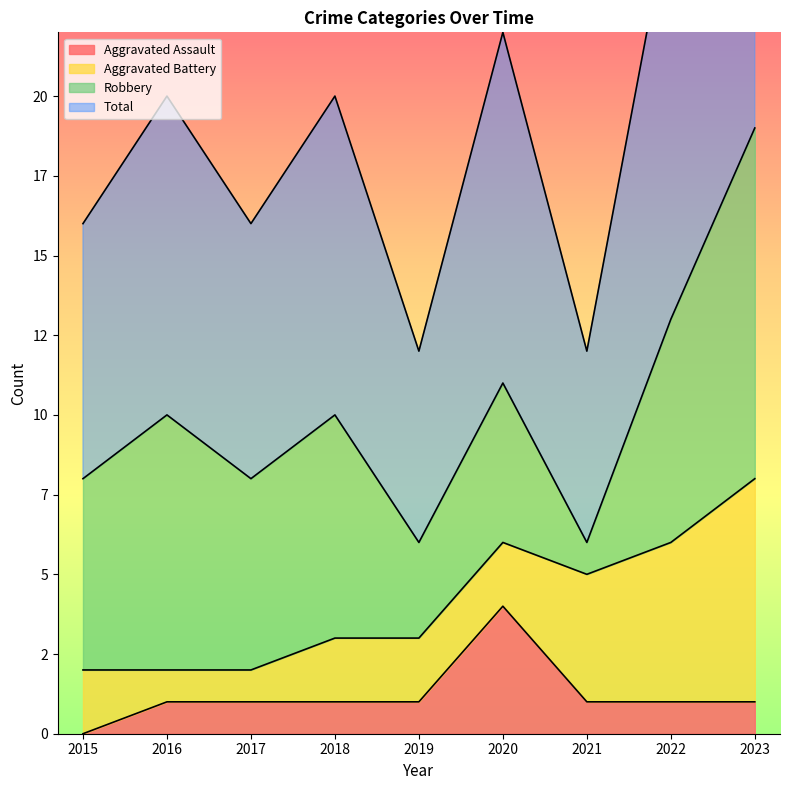

At which category does the chart reach its minimum across all series?

2015